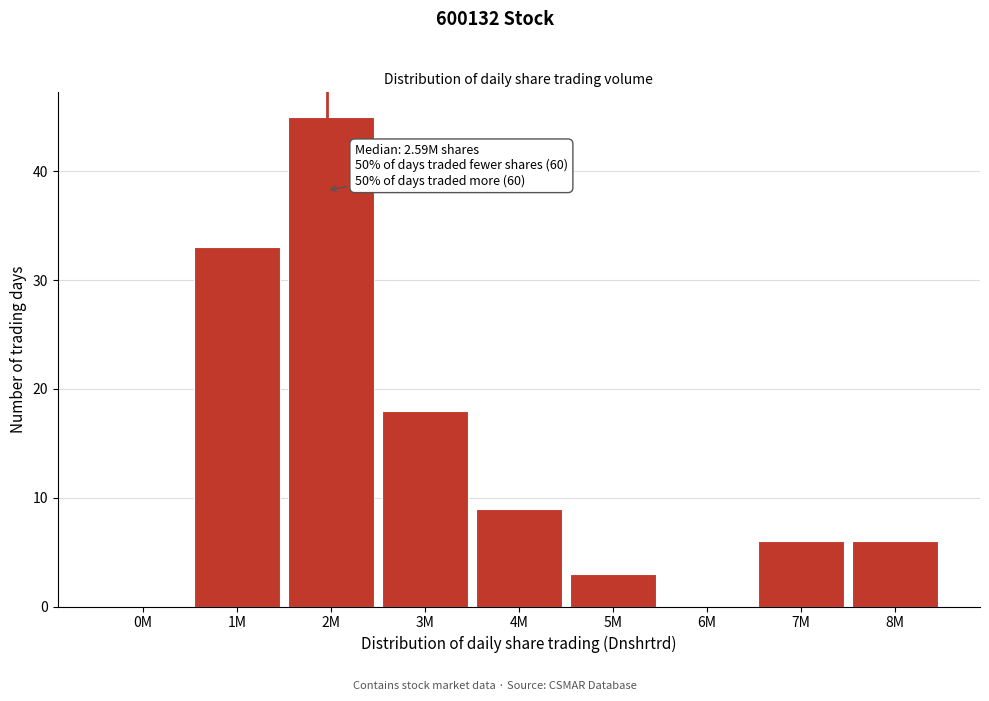

Reading left to right, extract all data points from this chart.

0M=0	1M=33	2M=45	3M=18	4M=9	5M=3	6M=0	7M=6	8M=6